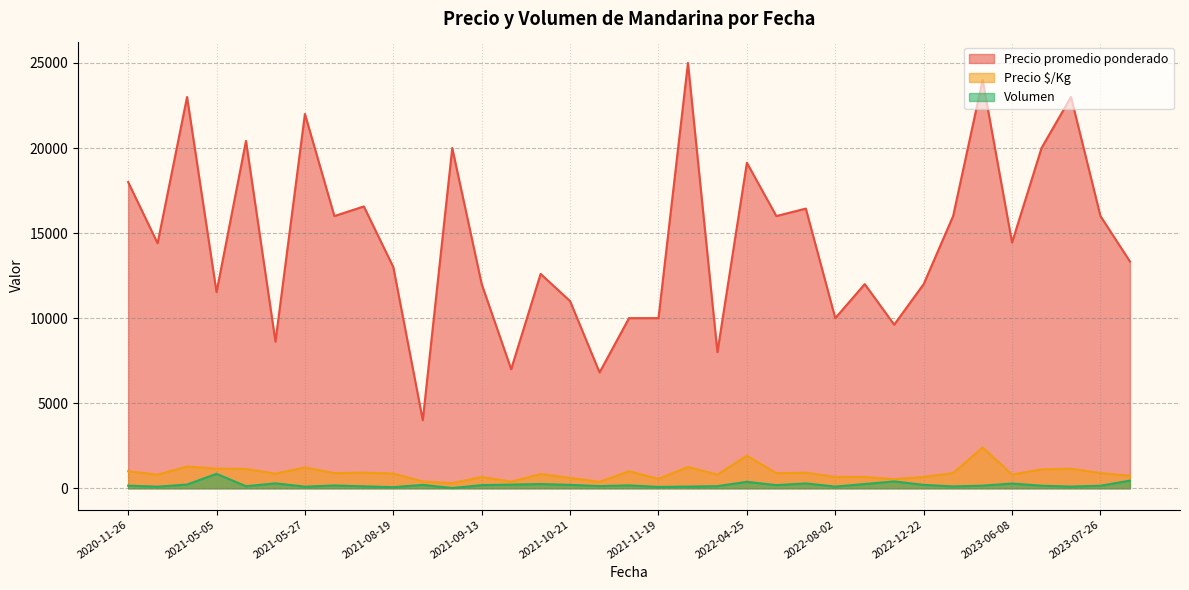

Which series has the largest total across all categories?

Precio promedio ponderado